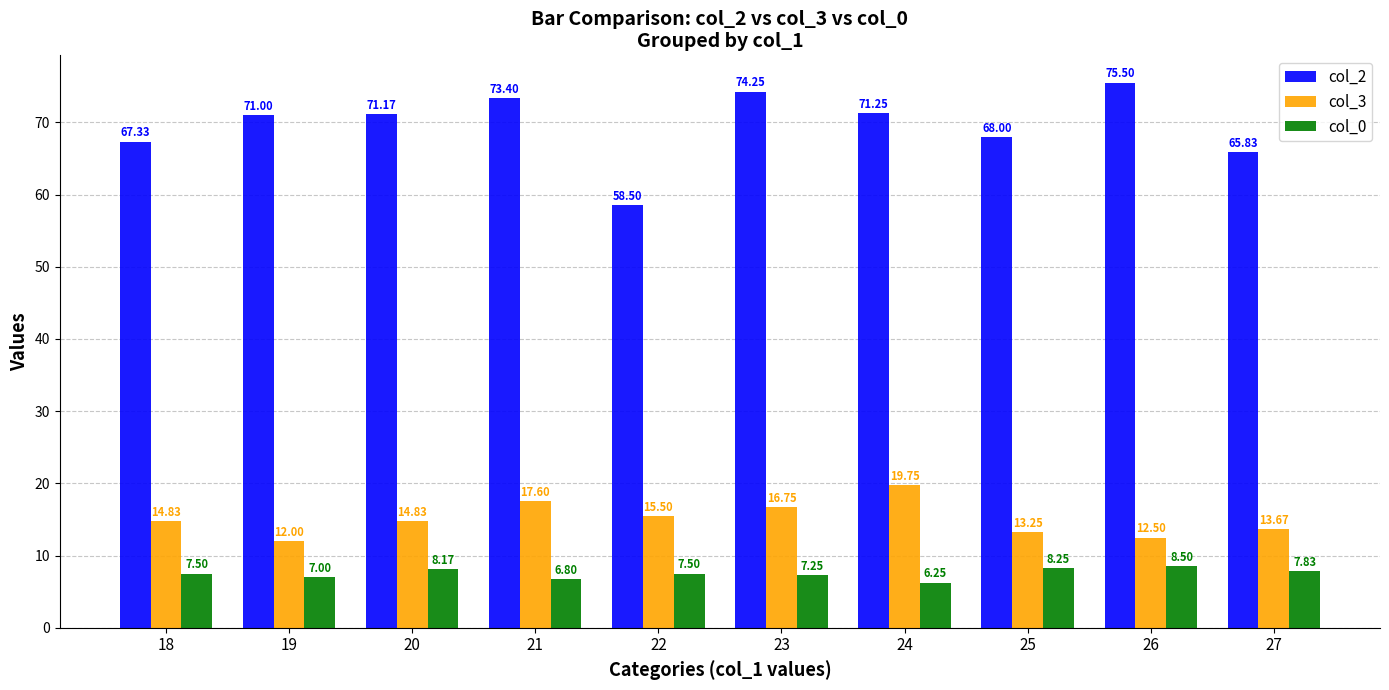

Which series has the largest total across all categories?

col_2